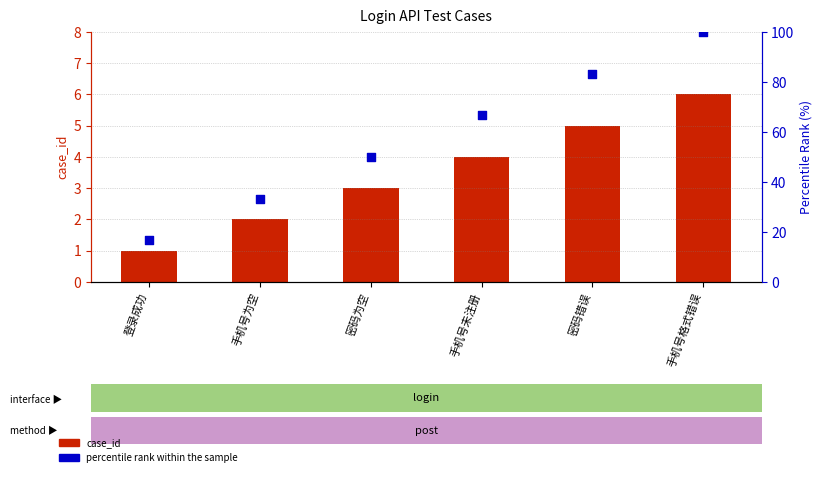

Which series reaches the minimum Y coordinate?

case_id